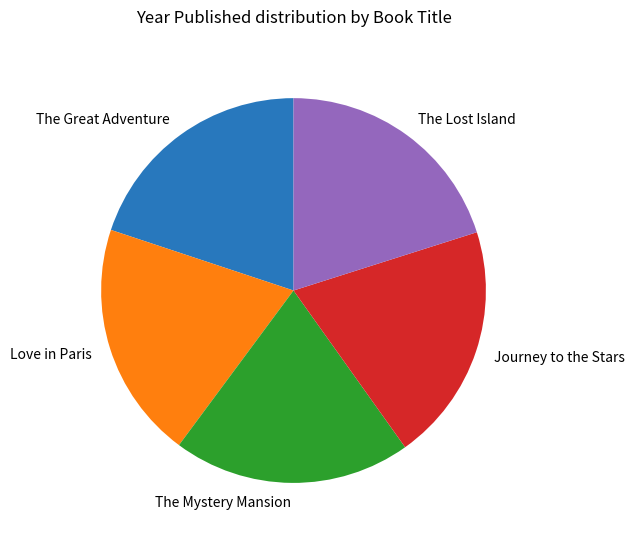

Combined, do The Mystery Mansion and The Lost Island account for over 50%?

No